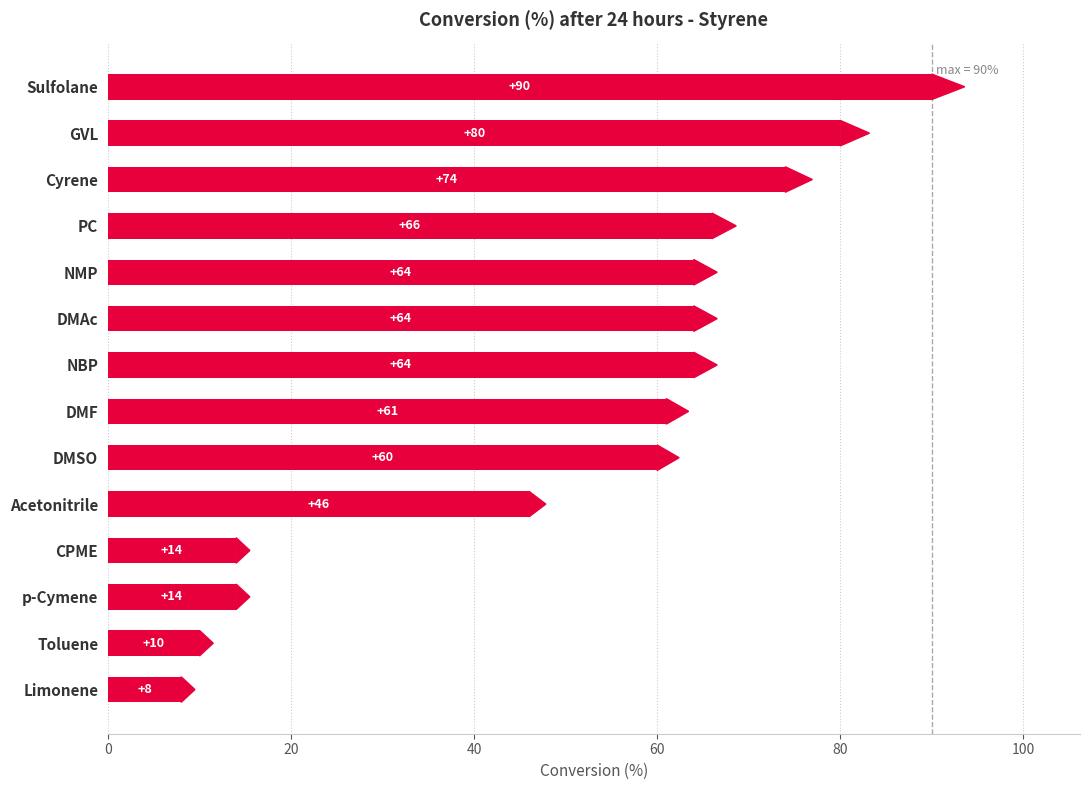

Is it true that the value at Sulfolane is 90?

True